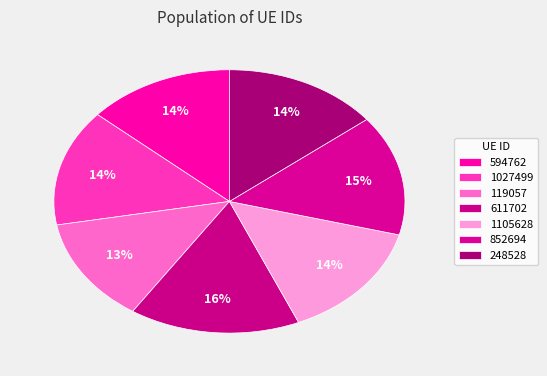

Rank the categories by value from lowest to highest.

119057, 594762, 248528, 1027499, 1105628, 852694, 611702